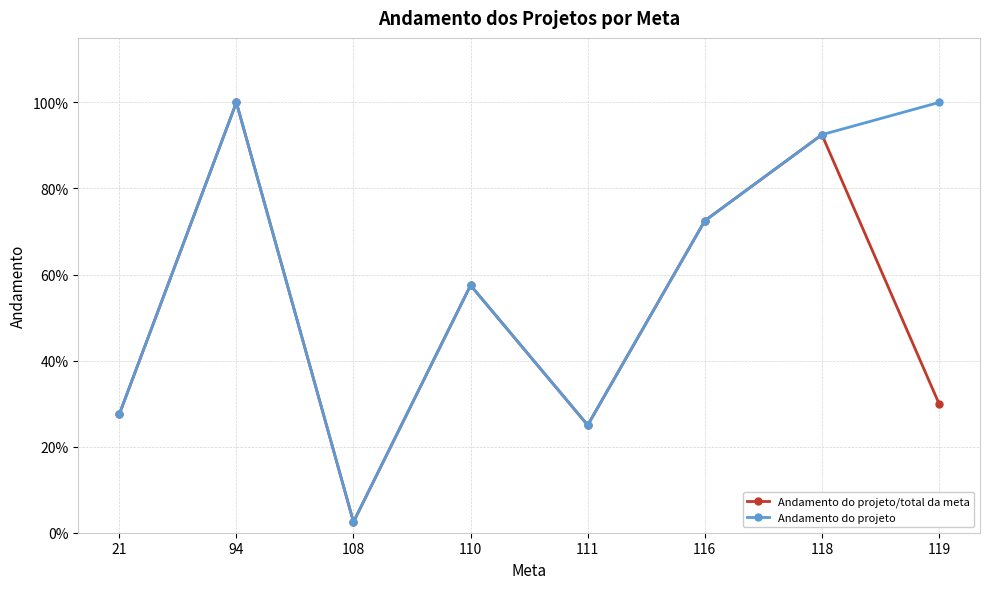

True or false: Andamento do projeto has more than 1 interior local peaks.

True